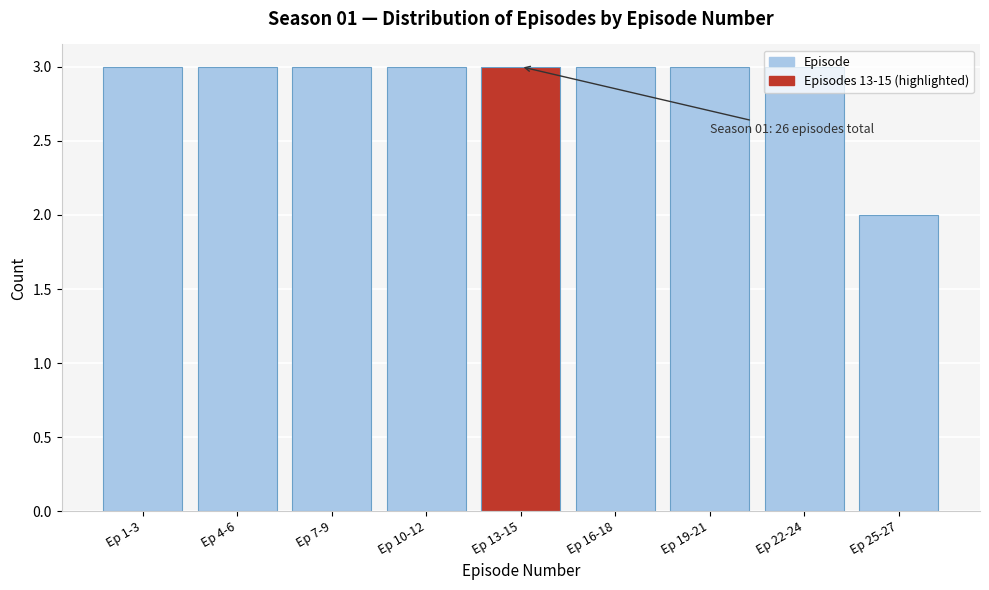

What is the sum of all values?

26